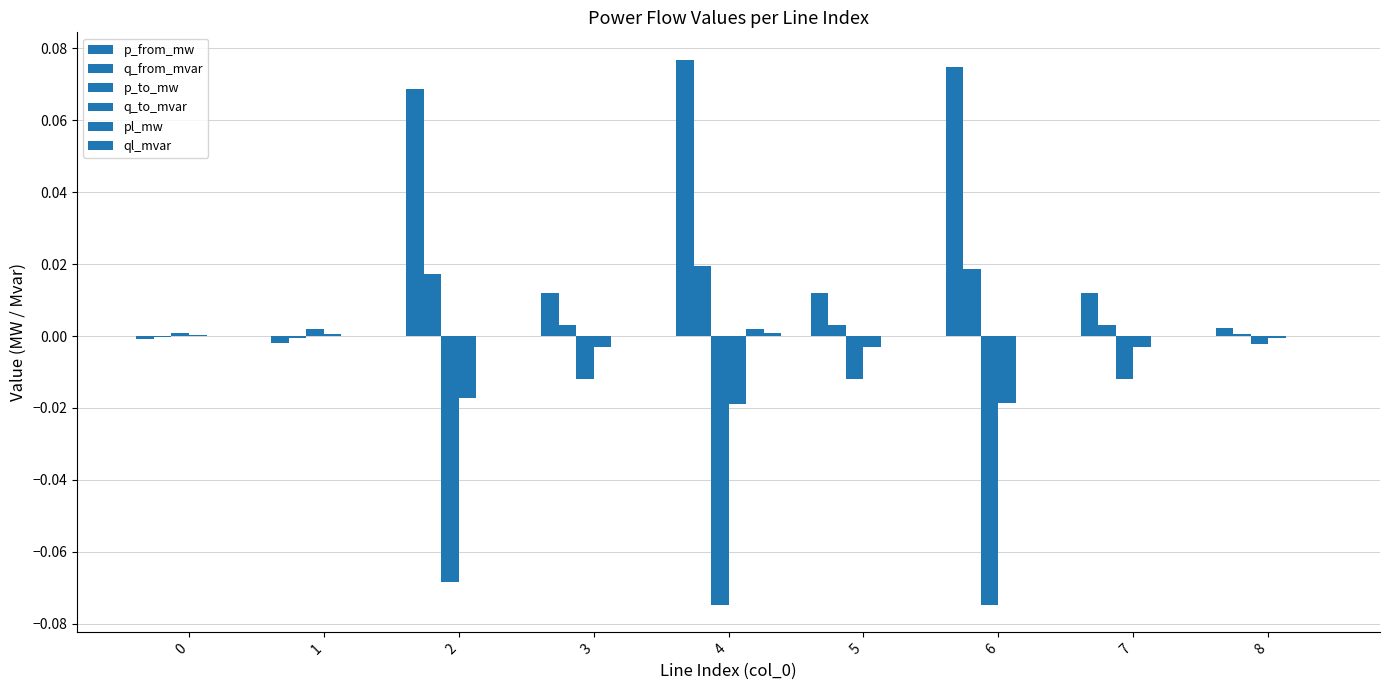

The value of q_to_mvar at 8 is -0.0. True or false?

False